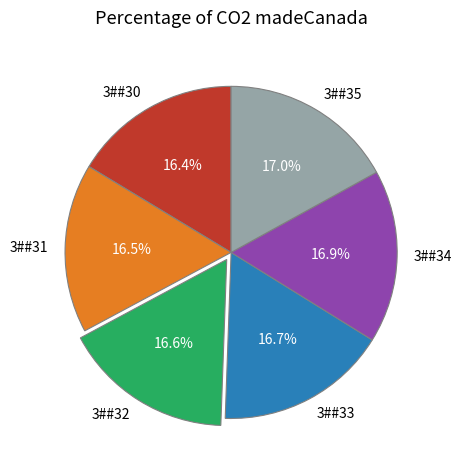

How much of the chart is everything except 3##30?

83.6%